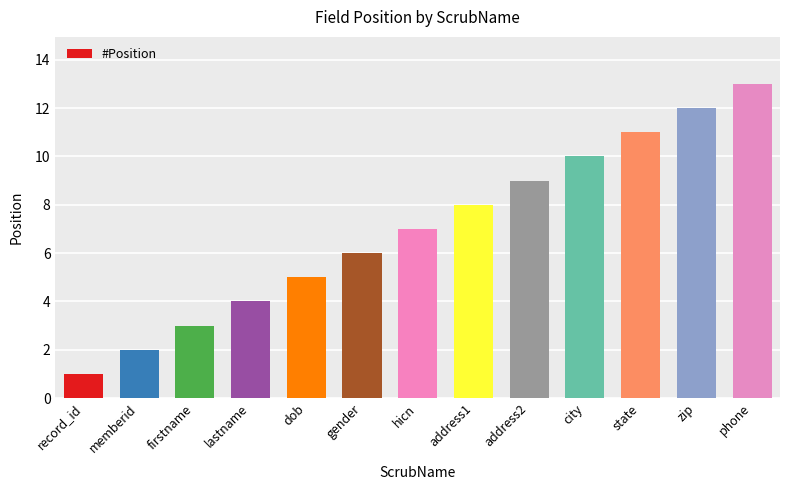

List the labels in order of value, largest first.

phone, zip, state, city, address2, address1, hicn, gender, dob, lastname, firstname, memberid, record_id